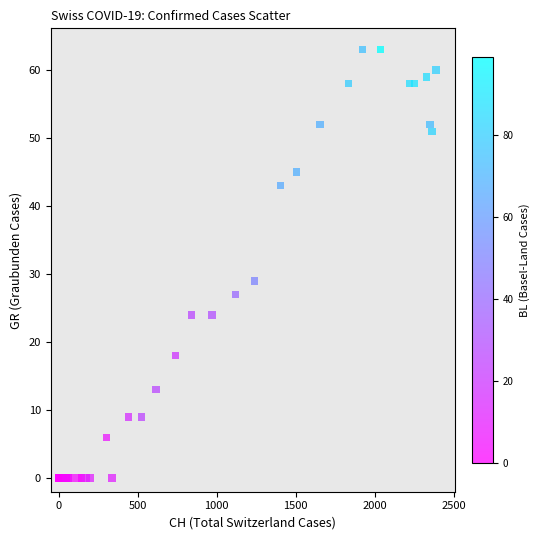

What Y value in the scatter plot is closest to 31?

29